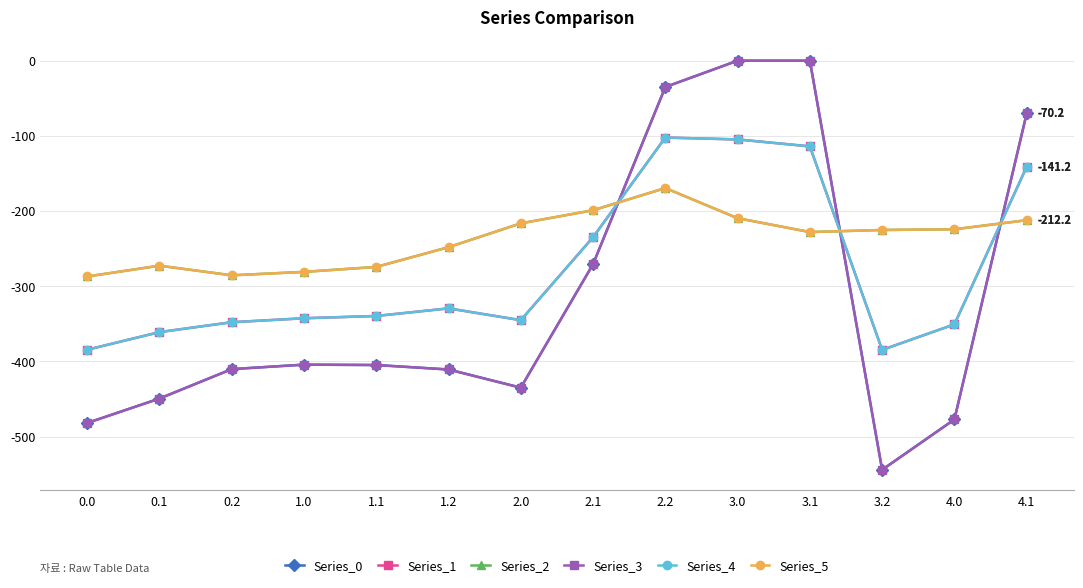

Is it true that Series_1 equals -172.2 at 2.2?

False